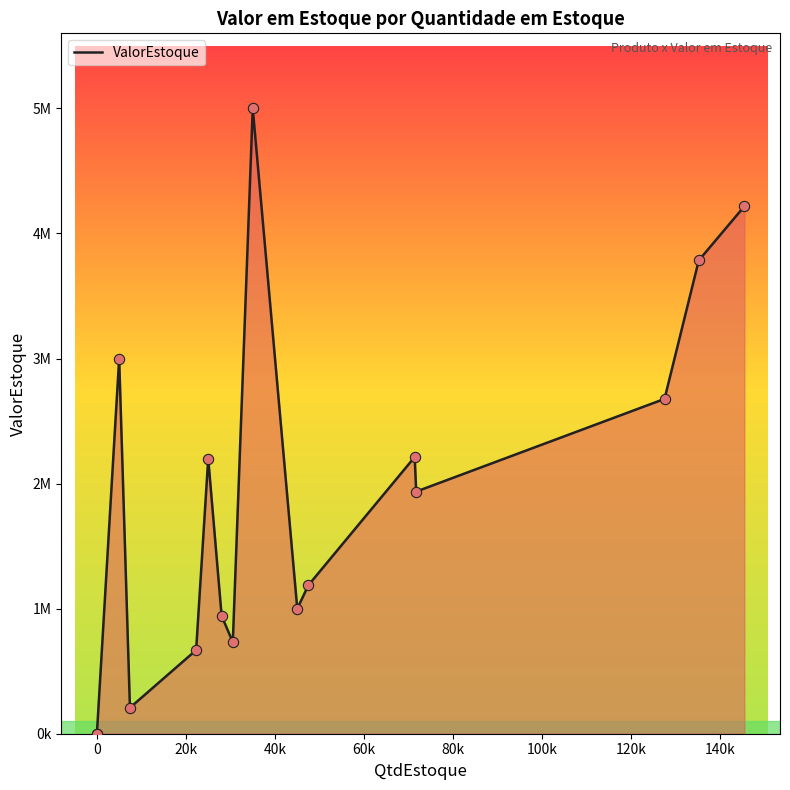

Which has a higher value, 7418 or 71371?

71371